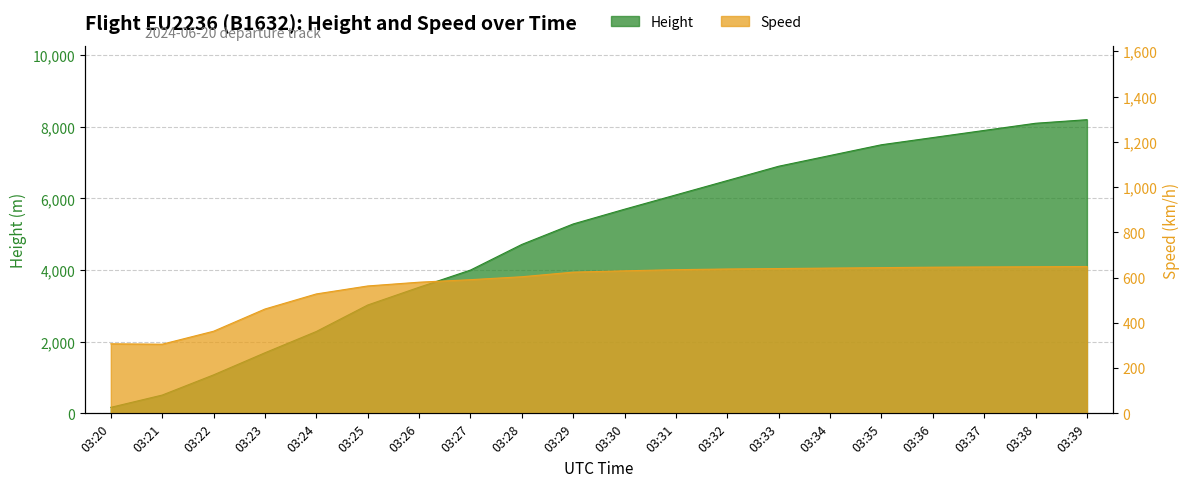

What is the minimum value shown in the chart?

167.6